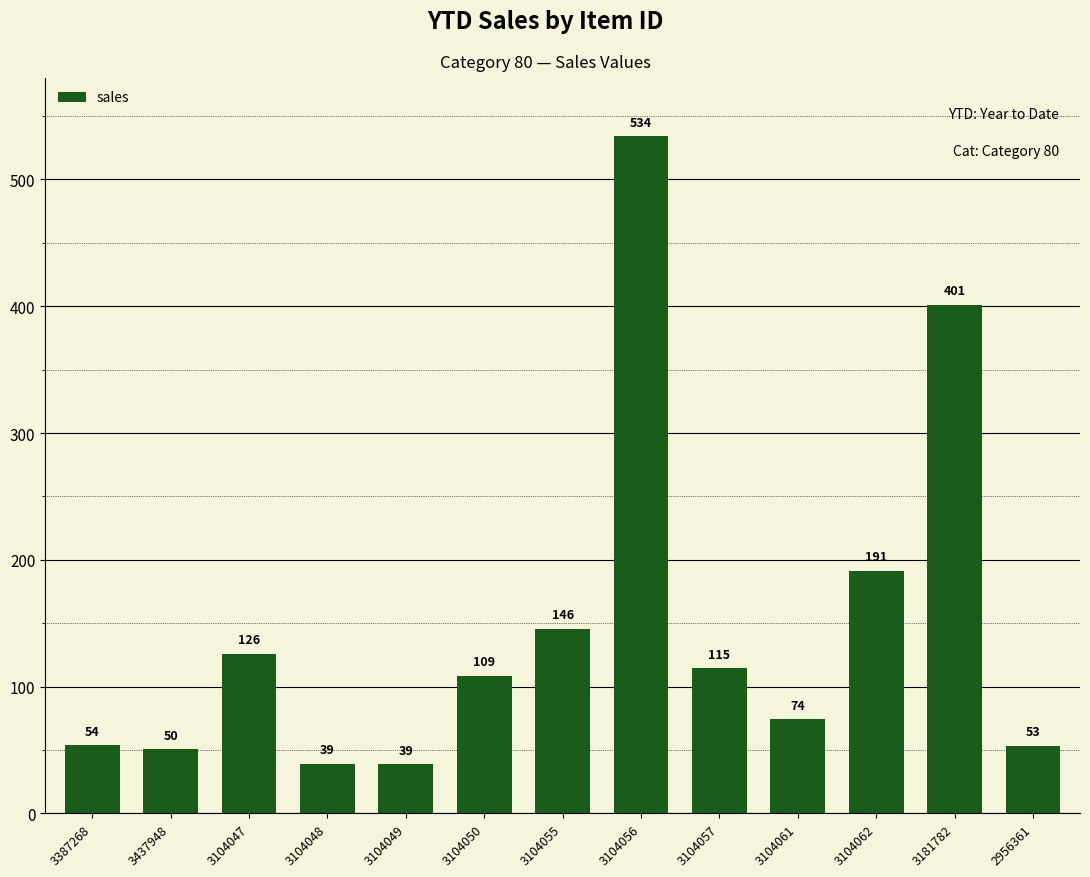

Where does the data first go above 108?

3104047